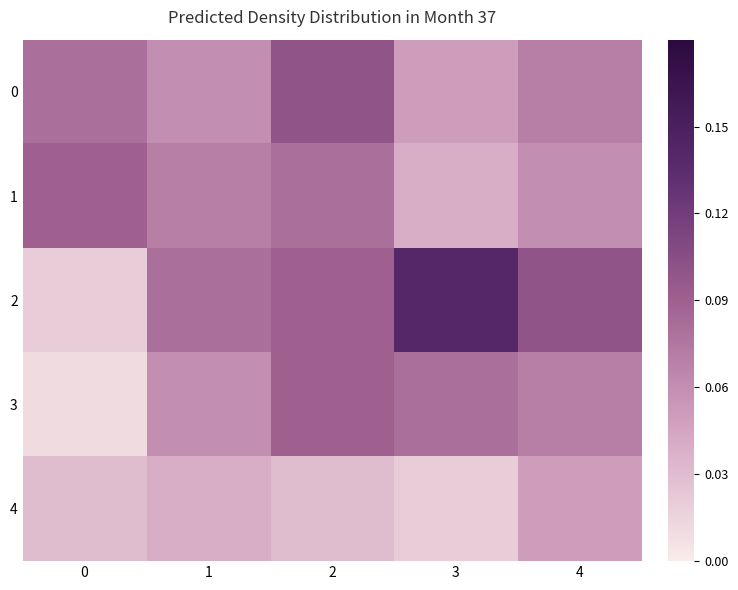

Reading left to right, what are all the values shown in this chart?

0: 0=0.1	1=0.1	2=0.1	3=0.1	4=0.1
1: 0=0.1	1=0.1	2=0.1	3=0.0	4=0.1
2: 0=0.0	1=0.1	2=0.1	3=0.1	4=0.1
3: 0=0.0	1=0.1	2=0.1	3=0.1	4=0.1
4: 0=0.0	1=0.0	2=0.0	3=0.0	4=0.1